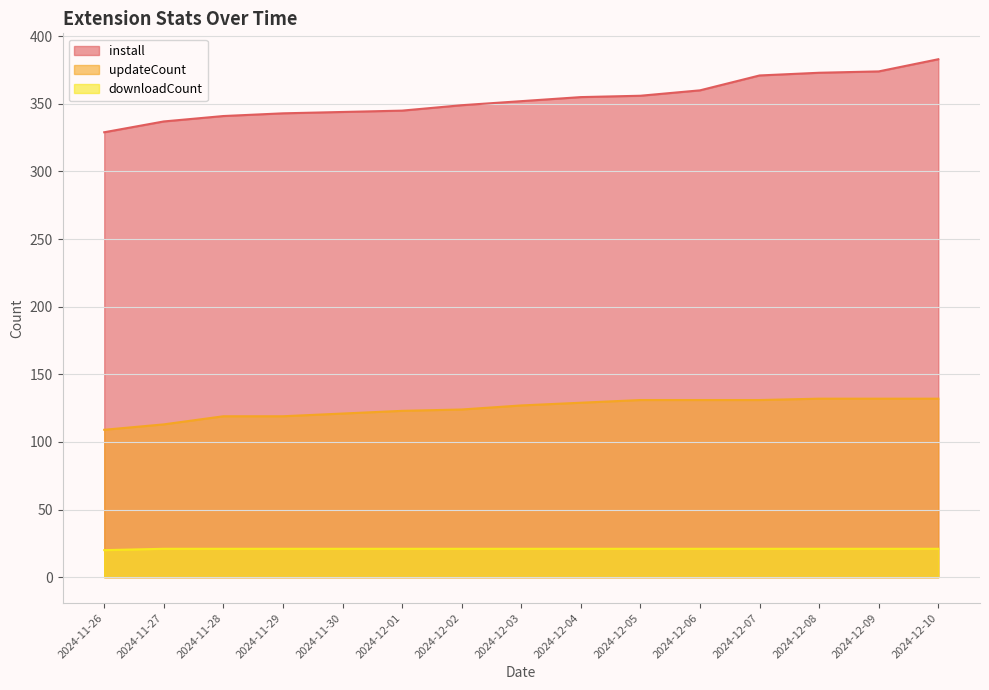

At which category is the sum across all series the highest?

2024-12-10